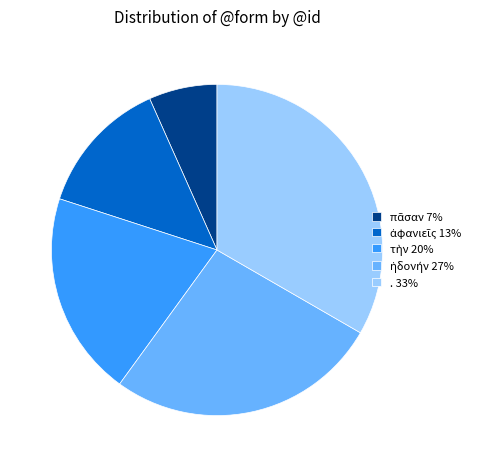

The . 33% slice represents 20% of the pie. True or false?

False